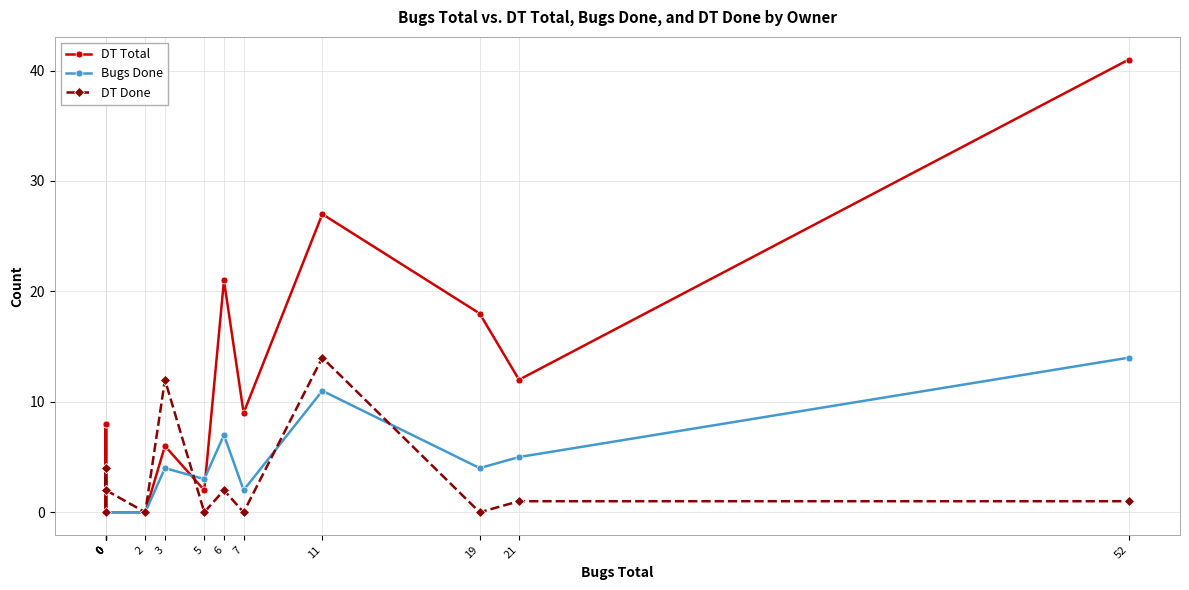

Between 0 and 21, which is larger?

21